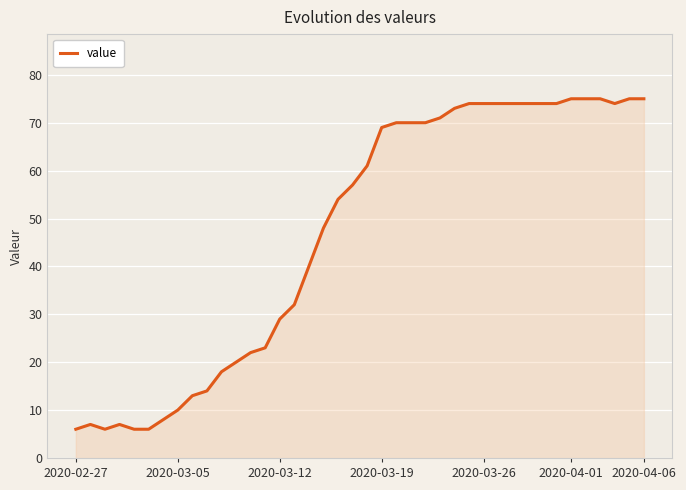

What is the smallest value displayed?

6